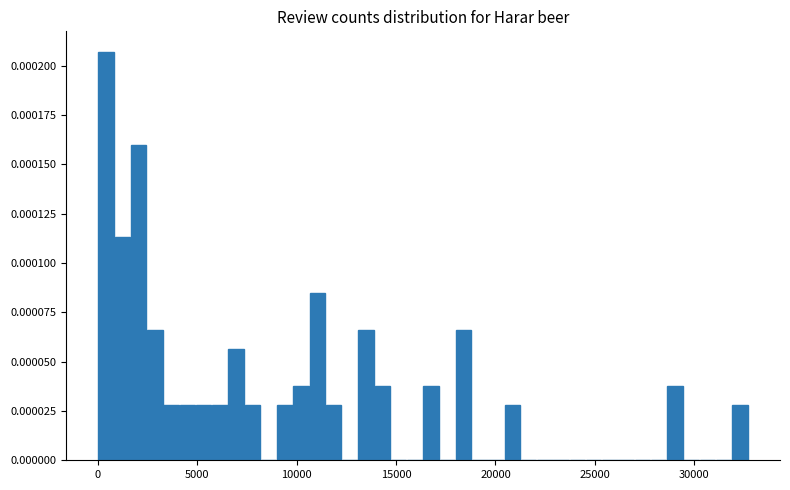

Around what value on the x-axis is the tallest bar? Give the approximate position of its centre, as read against the axis.

500